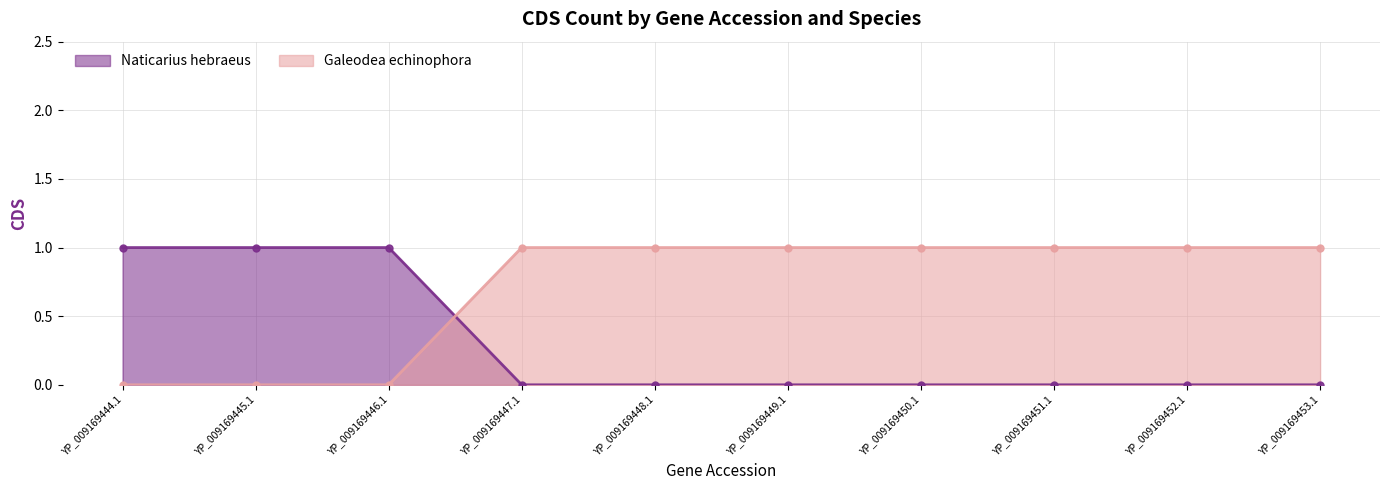

How many categories are shown in the chart?

10